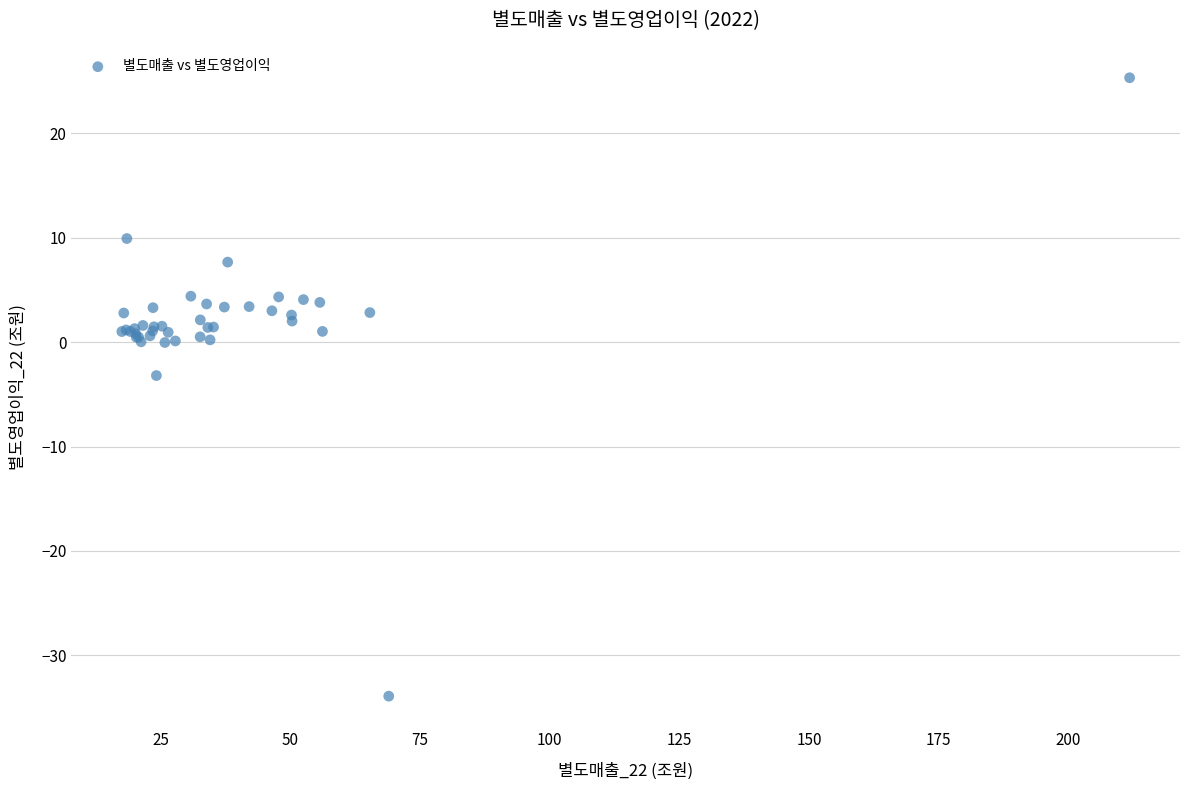

What Y value in the scatter plot is closest to -4?

-3.2